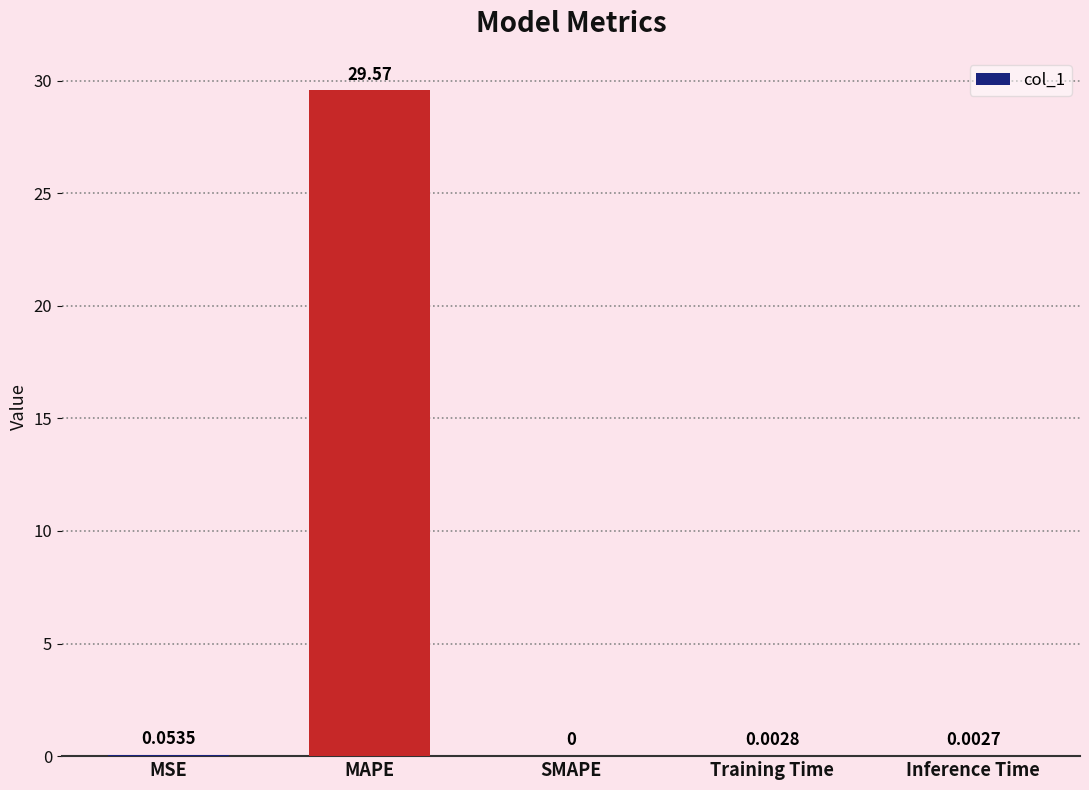

The chart shows a value of 0.0 at Training Time. True or false?

True